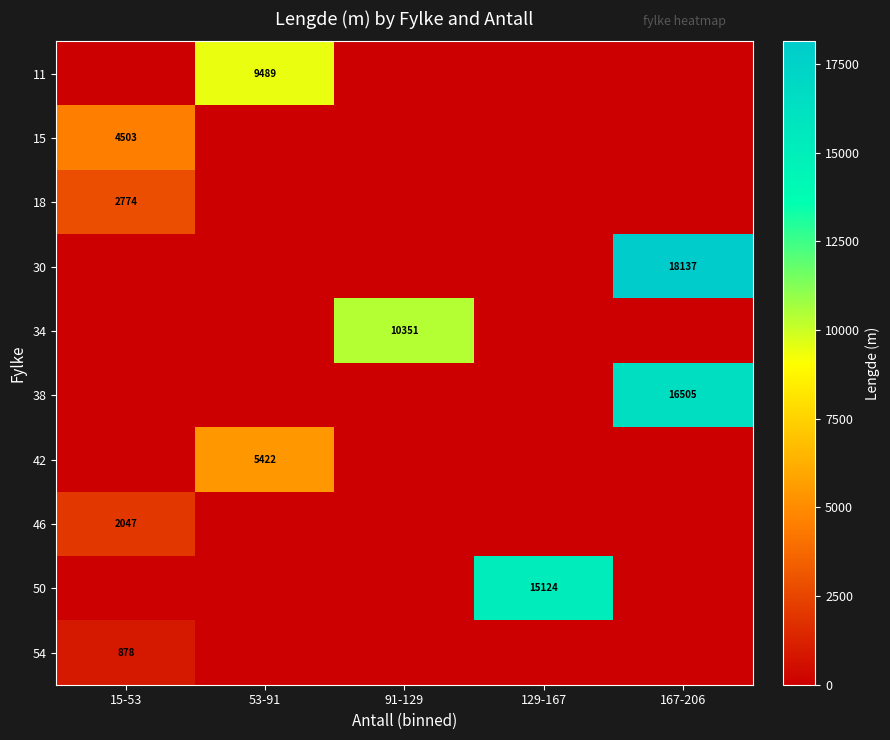

At which category is the sum across all series the highest?

167-206